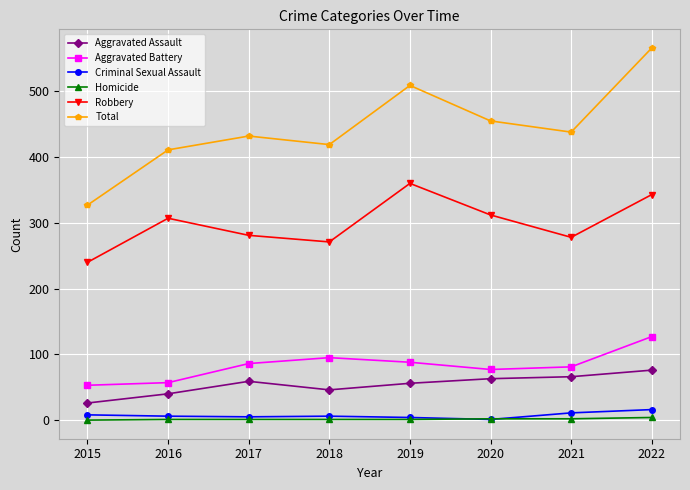

What is the approximate value of Aggravated Assault at 2016?

40